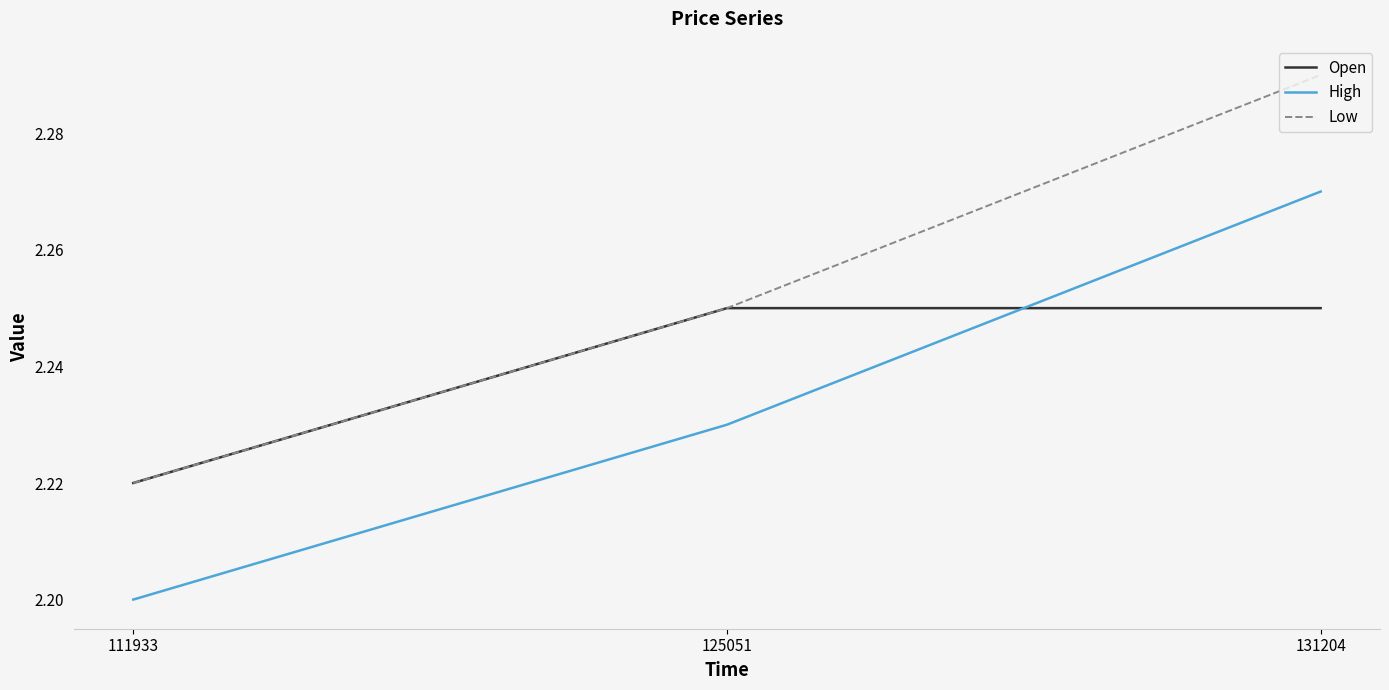

Does the chart have visible grid lines?

No